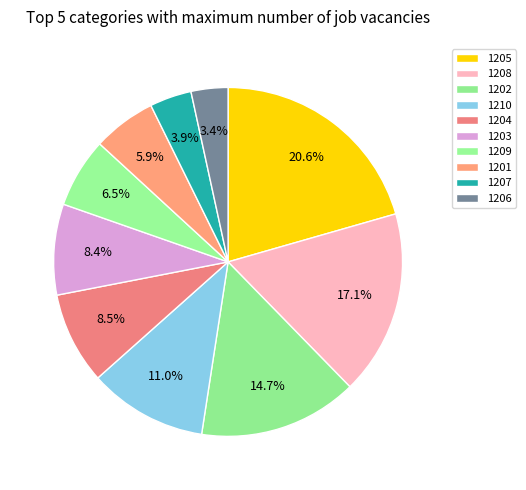

Which slice is the smallest?

1206